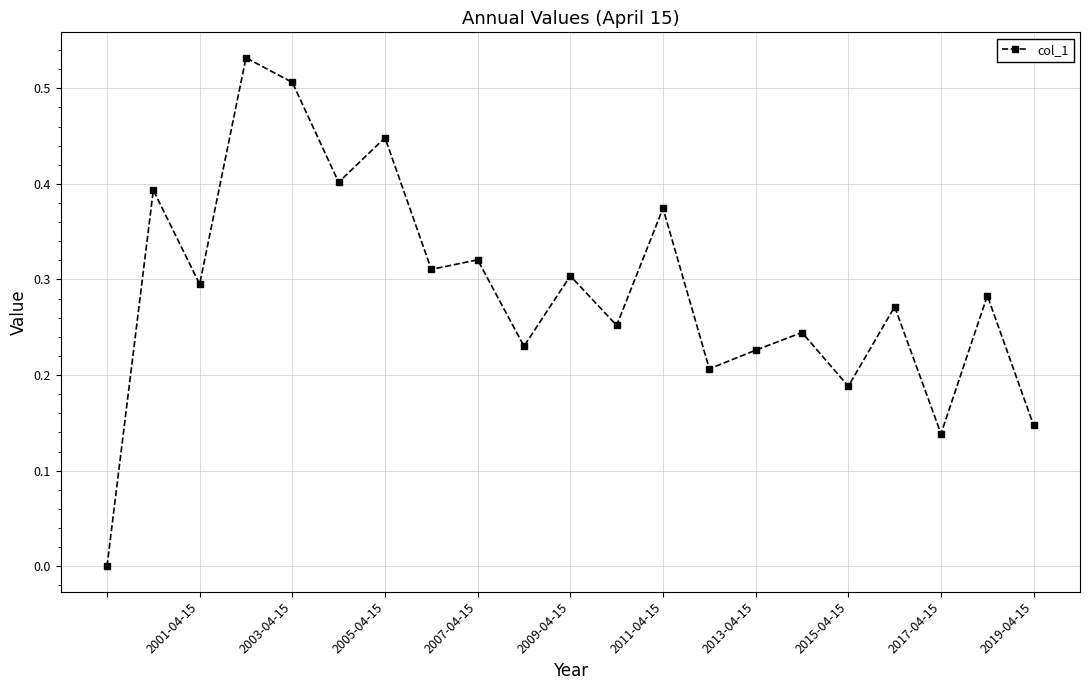

How many interior local valleys (lower than both neighbors) does the data have?

8